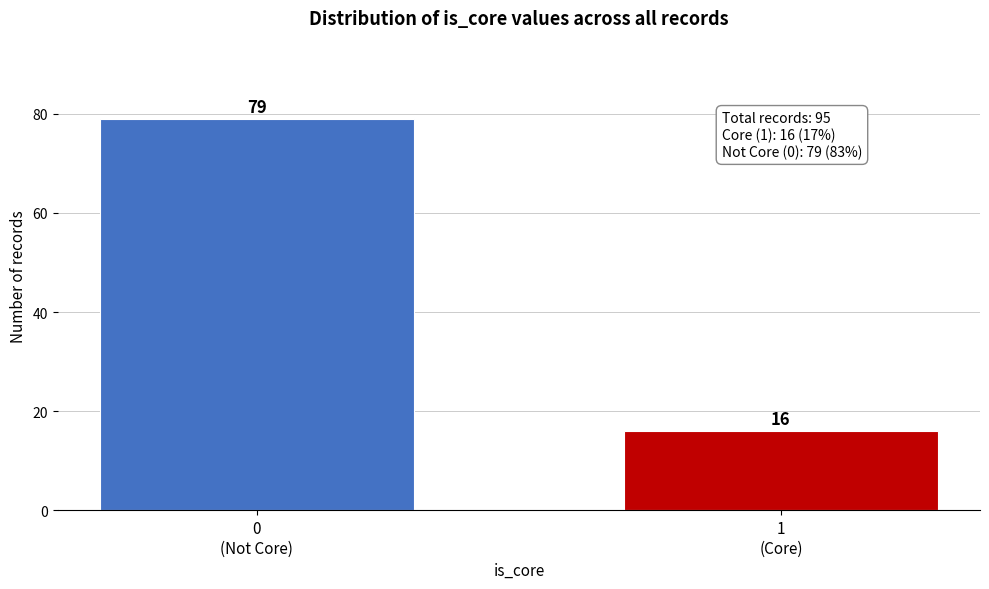

Reading left to right, list all the values displayed in this chart.

79	16